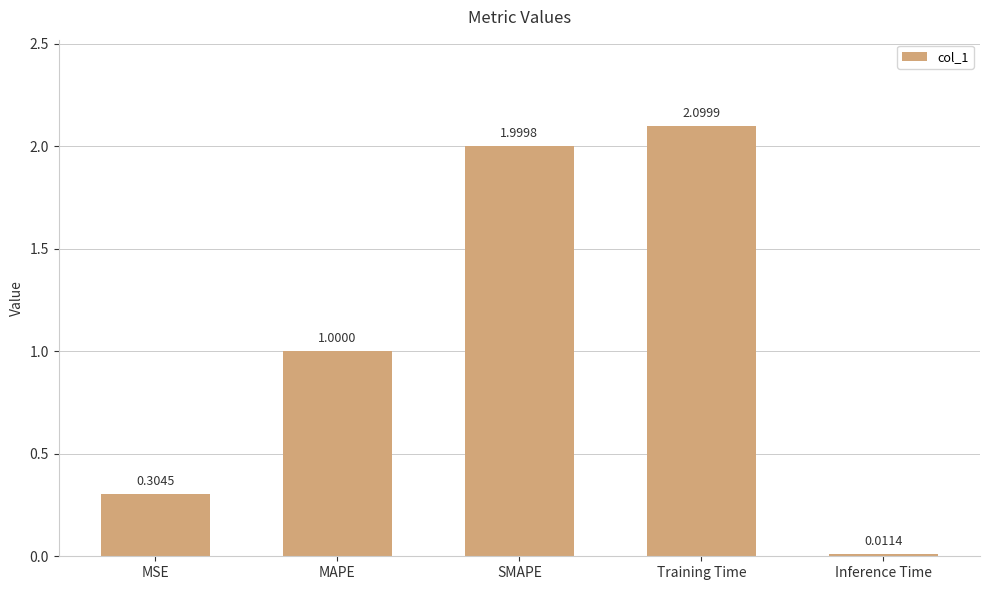

Where is the data nearest to the value 1?

MAPE